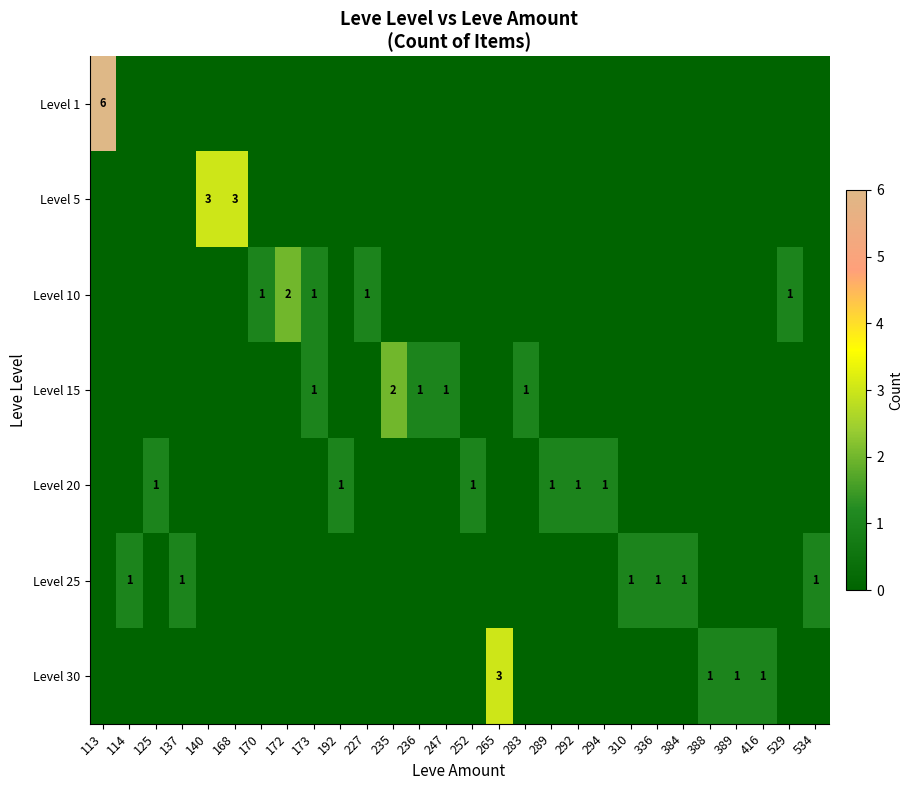

List the series in order of their peak value, highest first.

Level 1, Level 5, Level 30, Level 10, Level 15, Level 20, Level 25